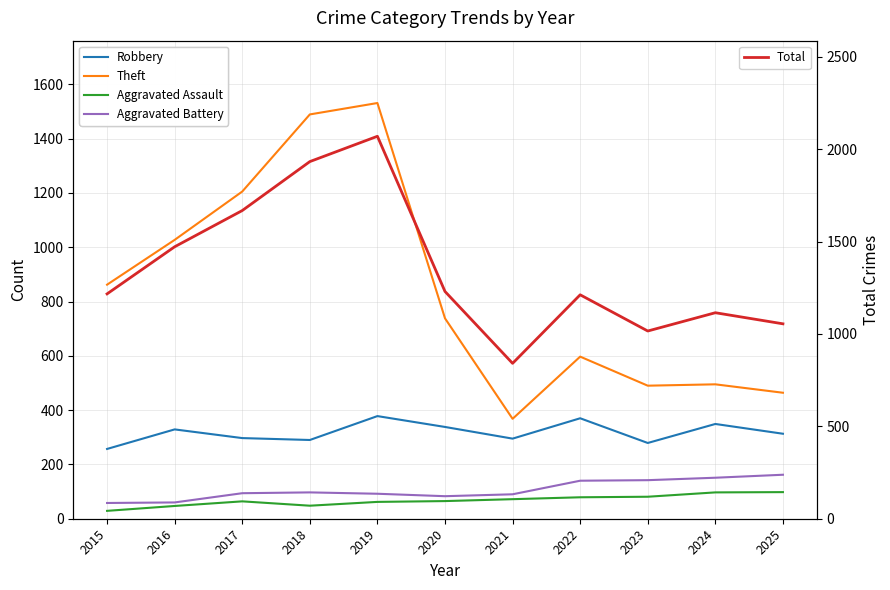

What is the highest value of the Theft series?

1531